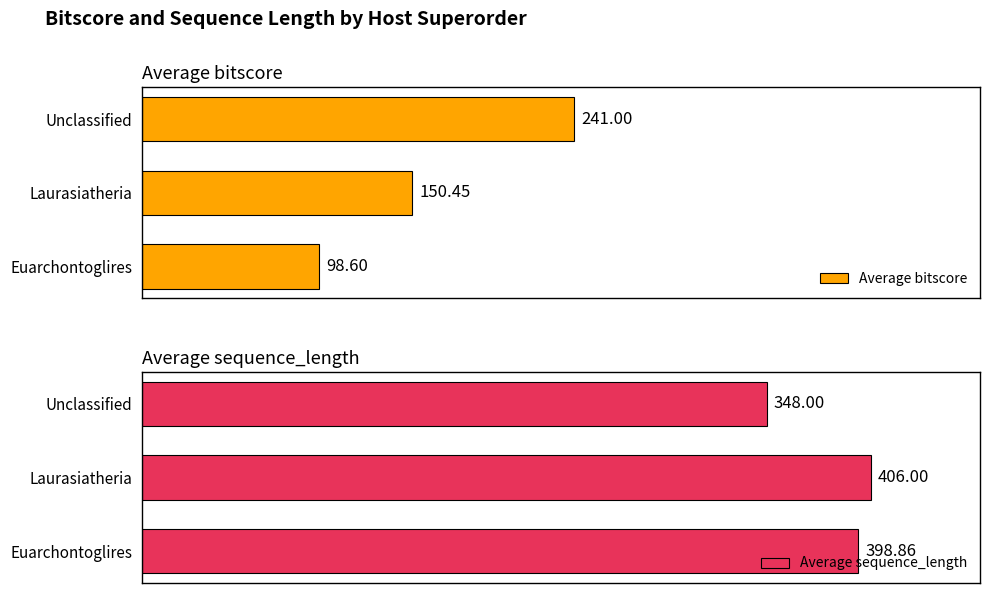

Which category has the lowest value in the Average sequence_length series?

Unclassified